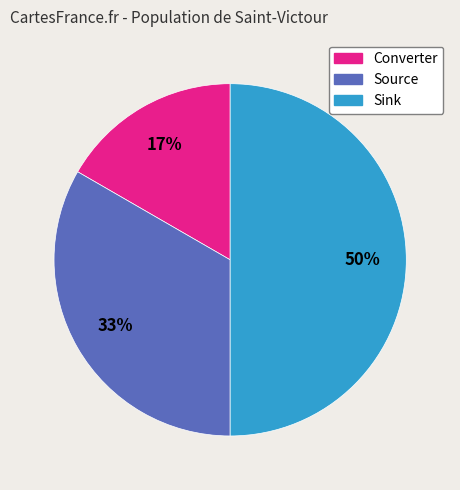

To the nearest percent, what is the combined percentage of Converter and Source?

50%